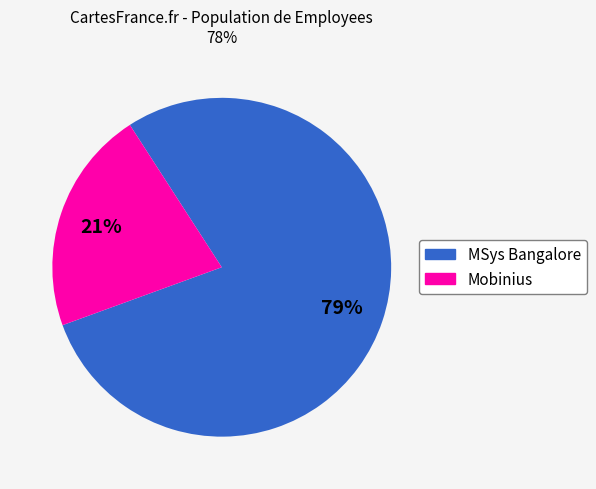

To the nearest percent, what is the combined percentage of Mobinius and MSys Bangalore?

100%